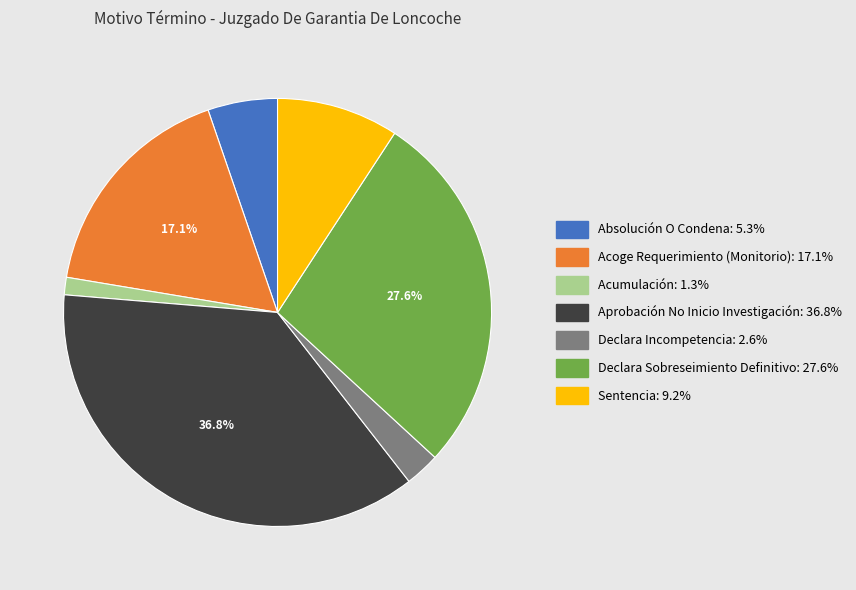

How many segments does this pie chart have?

7